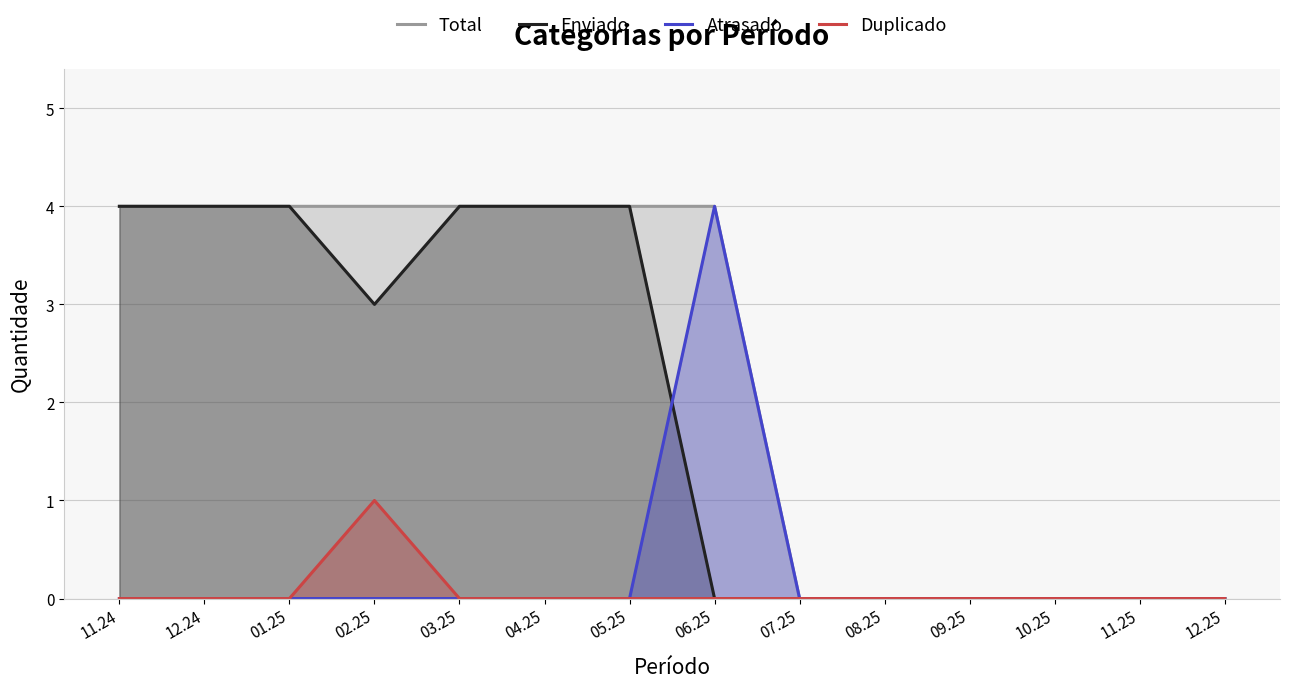

True or false: Total and Enviado cross at least once.

False